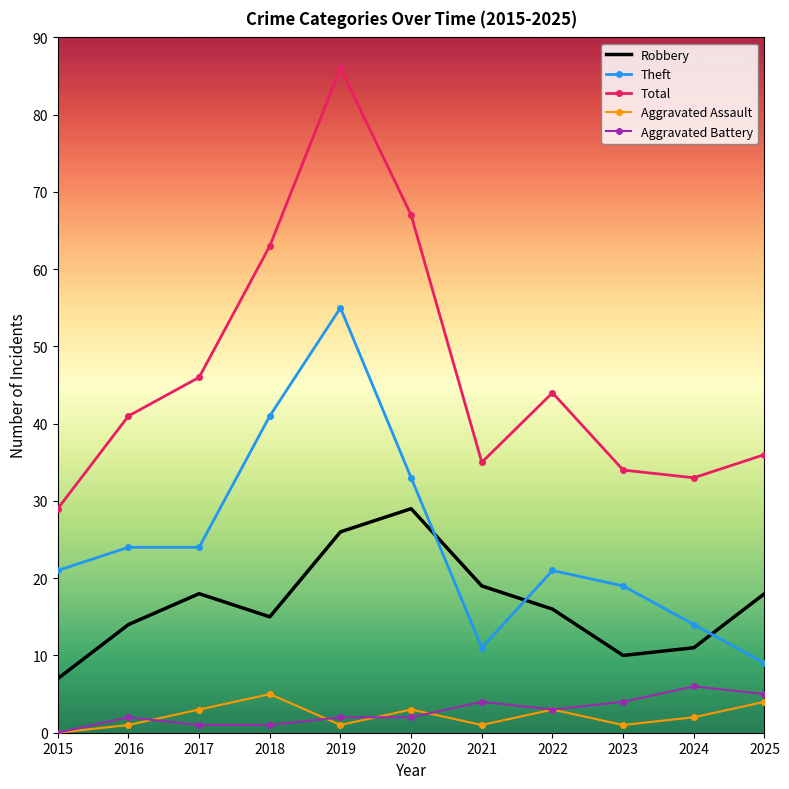

Which series has the largest range (max minus min)?

Total